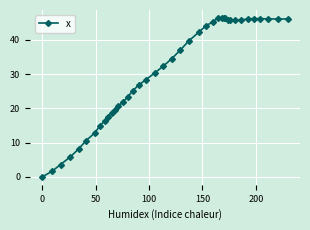

What is the difference between the maximum and minimum values?

46.4